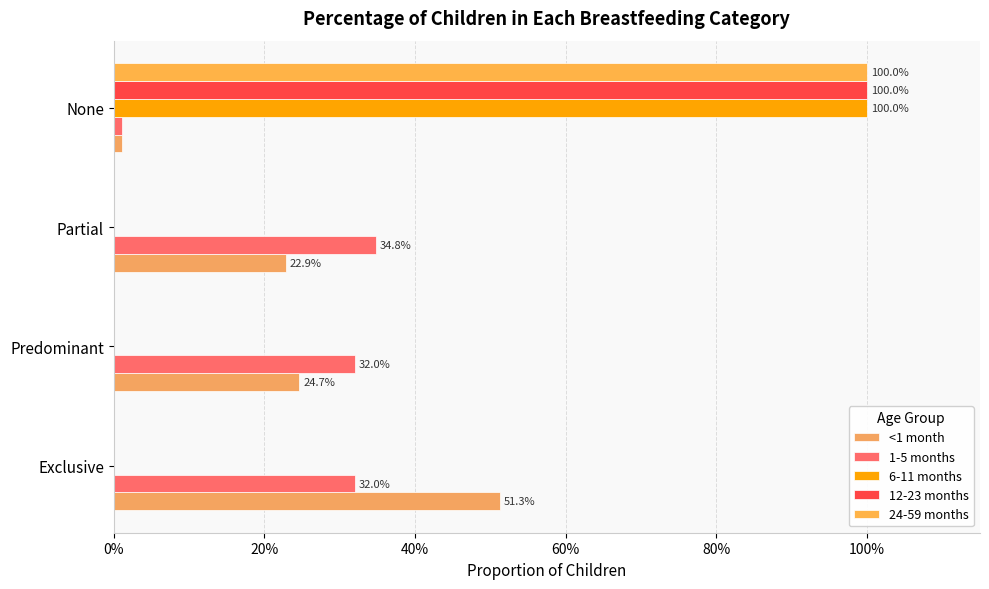

What is the maximum value for 24-59 months?

1.0